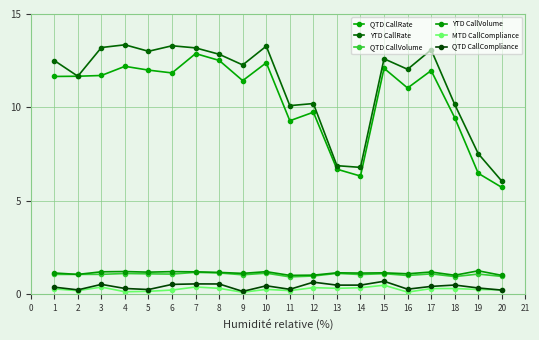

Is it true that MTD CallCompliance equals 0.1 at 16?

False